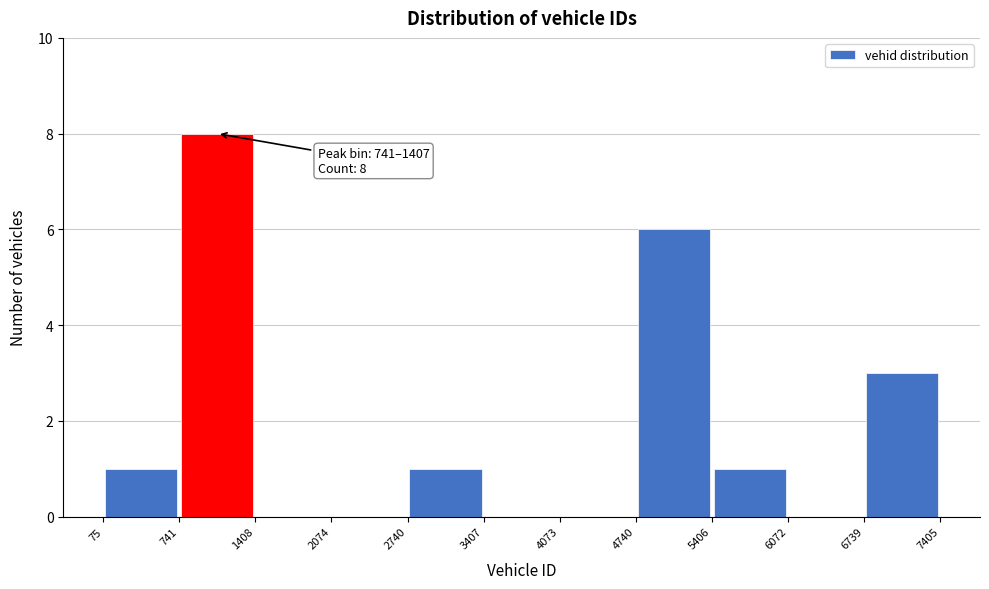

Which range on the x-axis has the tallest bar?

741 to 1408